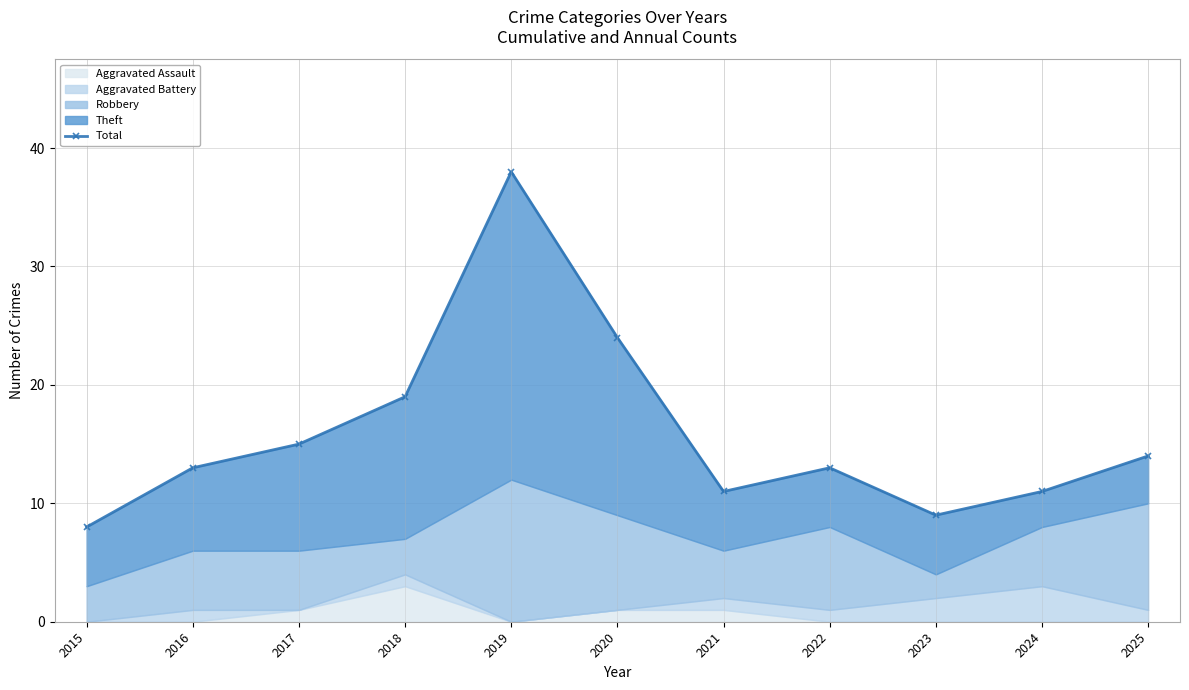

What is the maximum value shown in the chart?

38